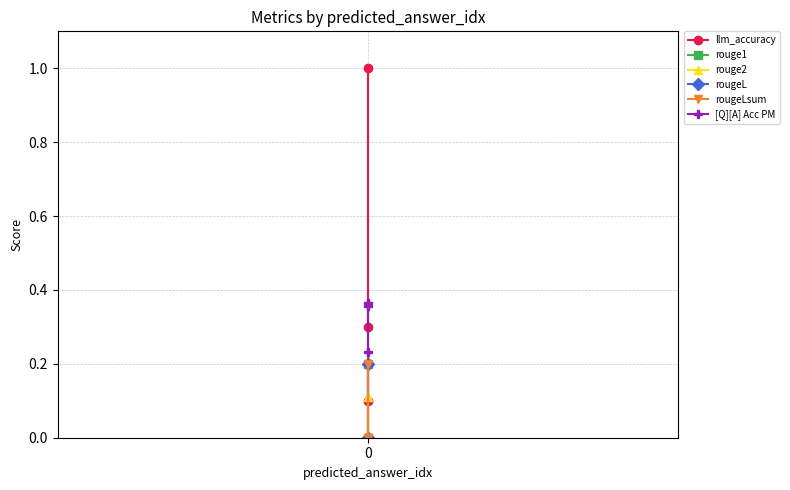

Is it true that rouge1 equals 0.3 at 0?

False